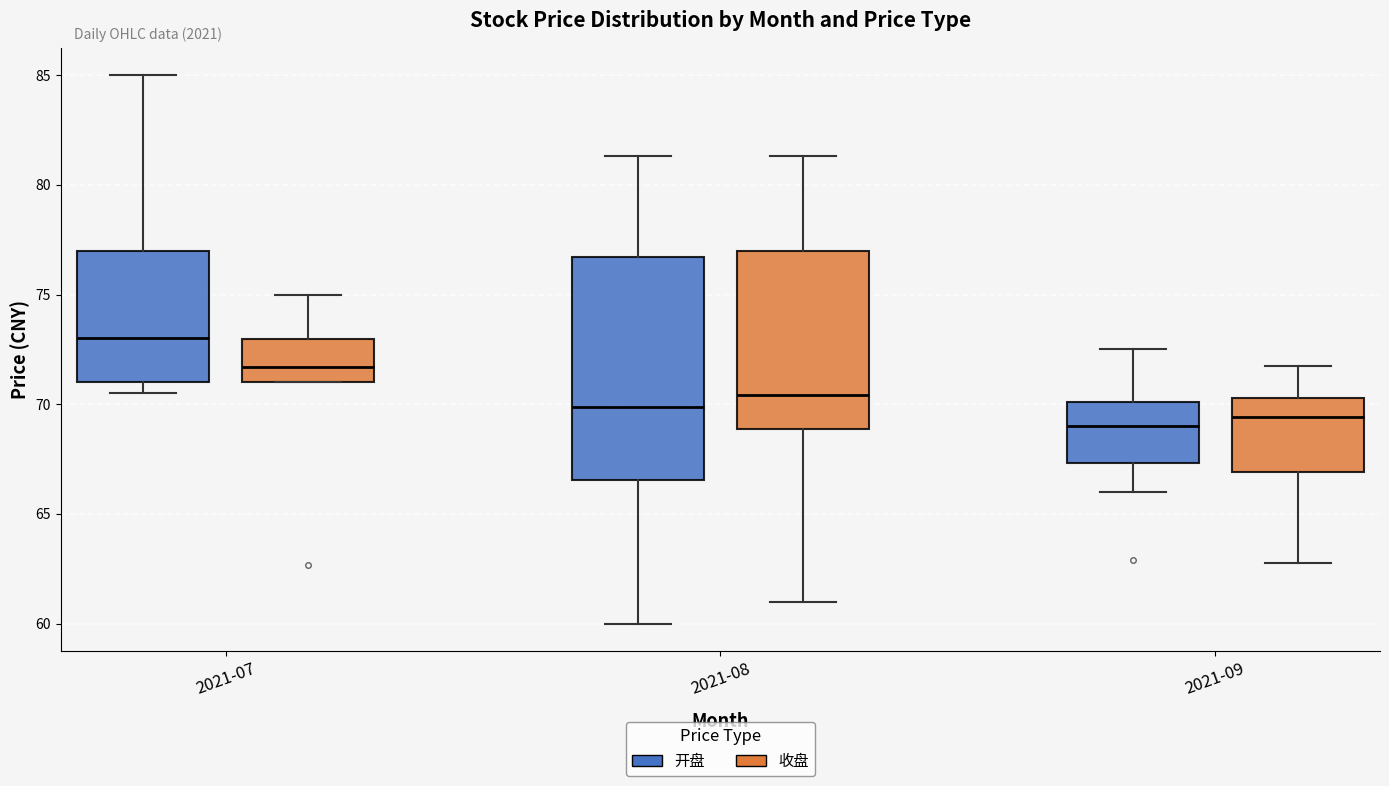

Reading left to right, transcribe this box plot: for each box, give where its median line is, the range the box spans, and where its two whiskers end, as read against the y-axis. The values are not printed on the chart, so give them approximately, as read against the axis.

2021-07 (开盘): median 73.0, box 71.0 to 77.0, whiskers 70.5 to 85.0
2021-07 (收盘): median 71.5, box 71.0 to 73.0, whiskers 71.0 to 75.0
2021-08 (开盘): median 70.0, box 66.5 to 76.5, whiskers 60.0 to 81.5
2021-08 (收盘): median 70.5, box 69.0 to 77.0, whiskers 61.0 to 81.5
2021-09 (开盘): median 69.0, box 67.5 to 70.0, whiskers 66.0 to 72.5
2021-09 (收盘): median 69.5, box 67.0 to 70.5, whiskers 63.0 to 72.0